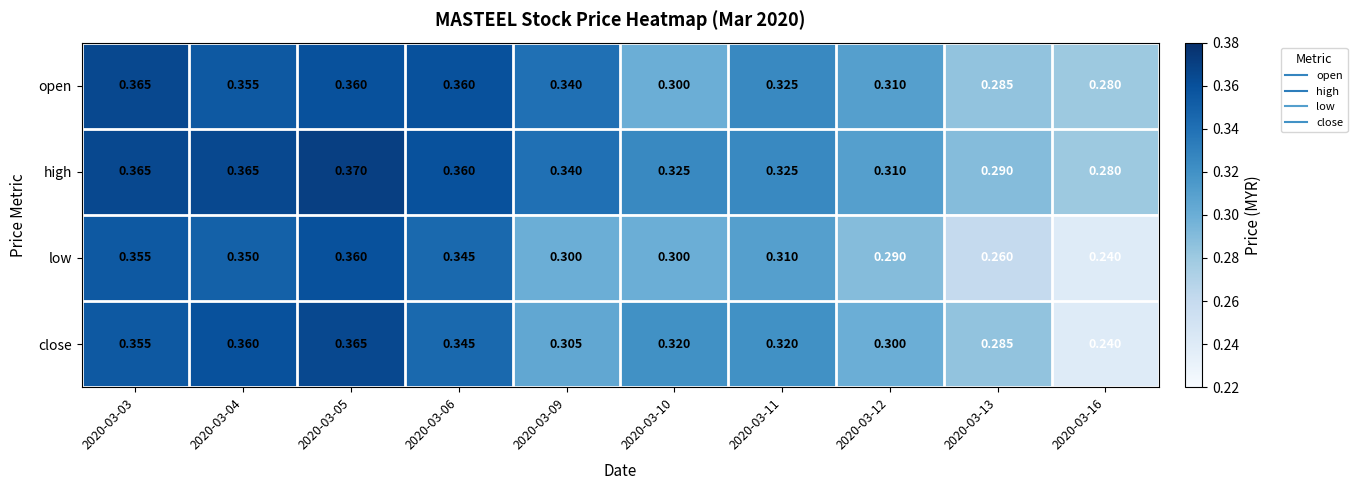

How many series are shown in this chart?

4